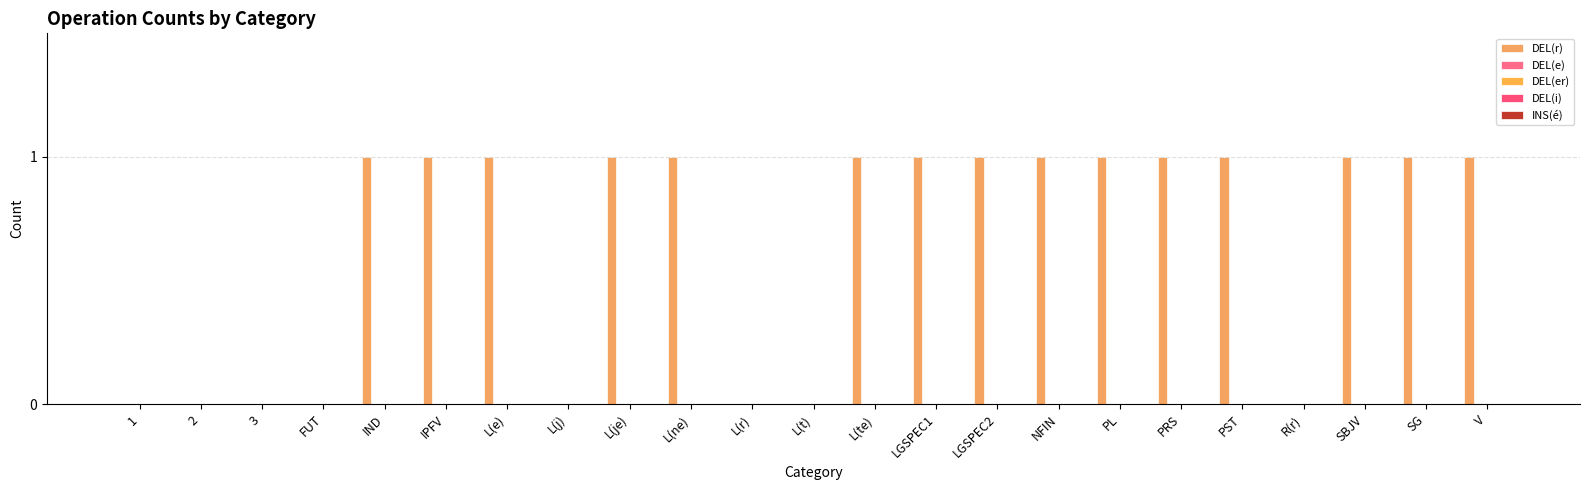

Are the bars horizontal?

No